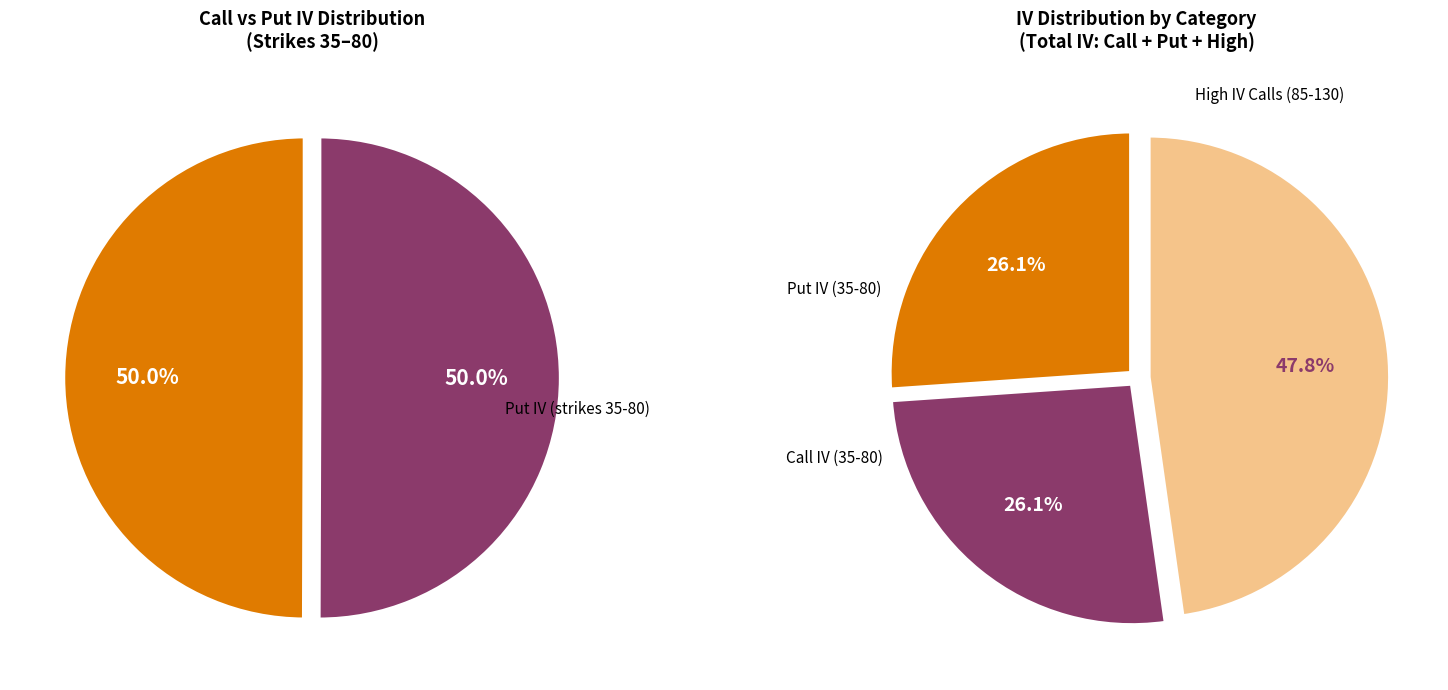

Which series has the largest range (max minus min)?

Put IV